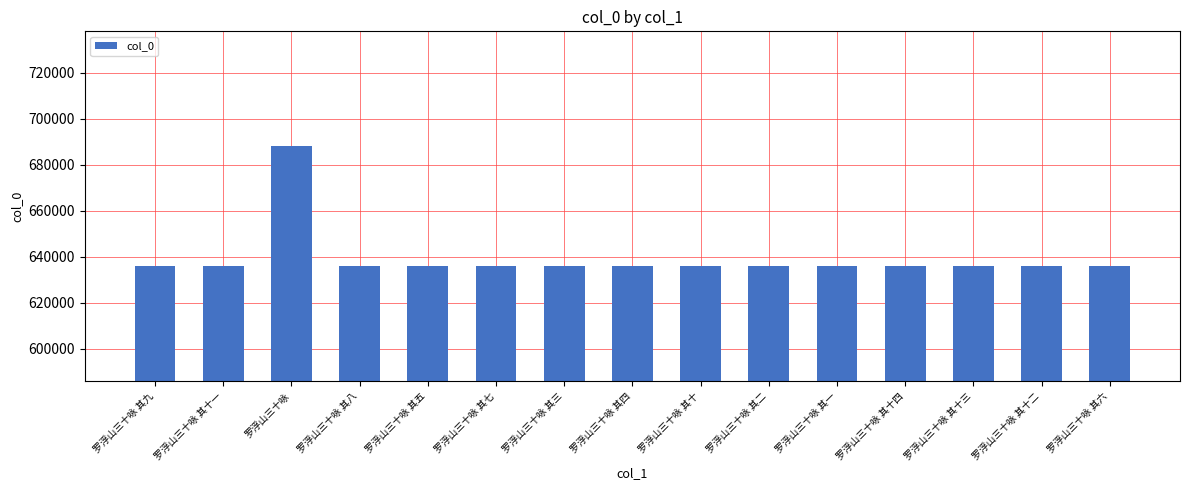

True or false: the data shows 340737 at 罗浮山三十咏 其一.

False